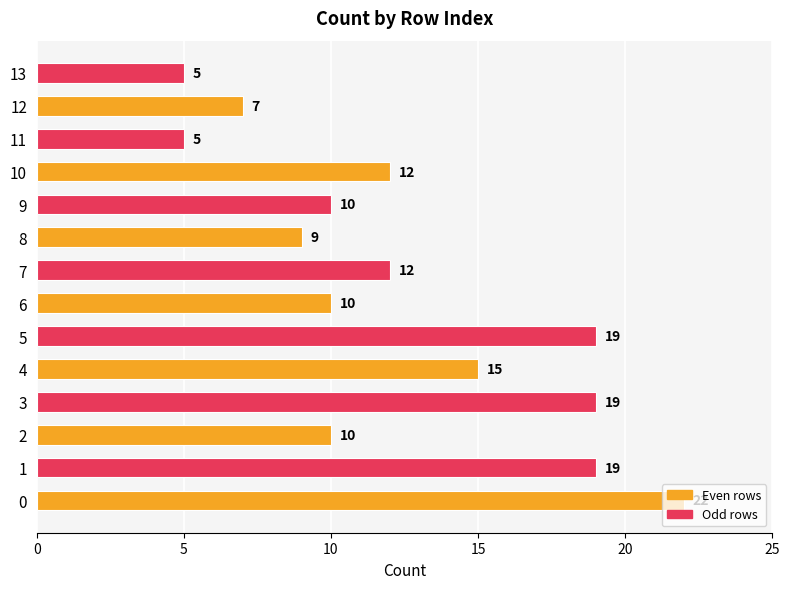

Read the value at 0.

22